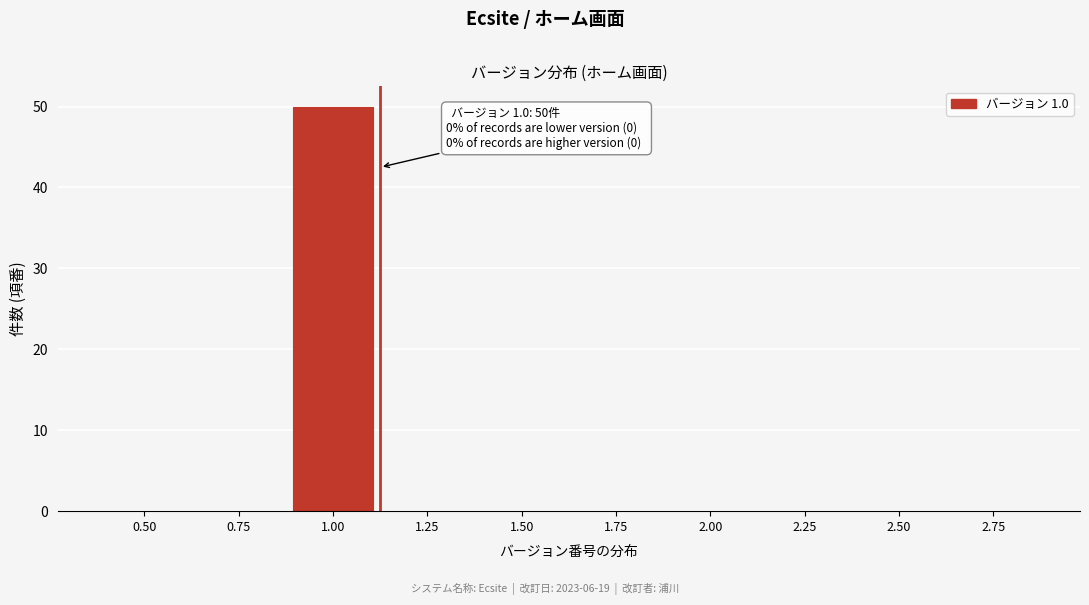

Reading left to right, transcribe all the data shown in this chart.

0.50=0	0.75=0	1.00=50	1.25=0	1.50=0	1.75=0	2.00=0	2.25=0	2.50=0	2.75=0